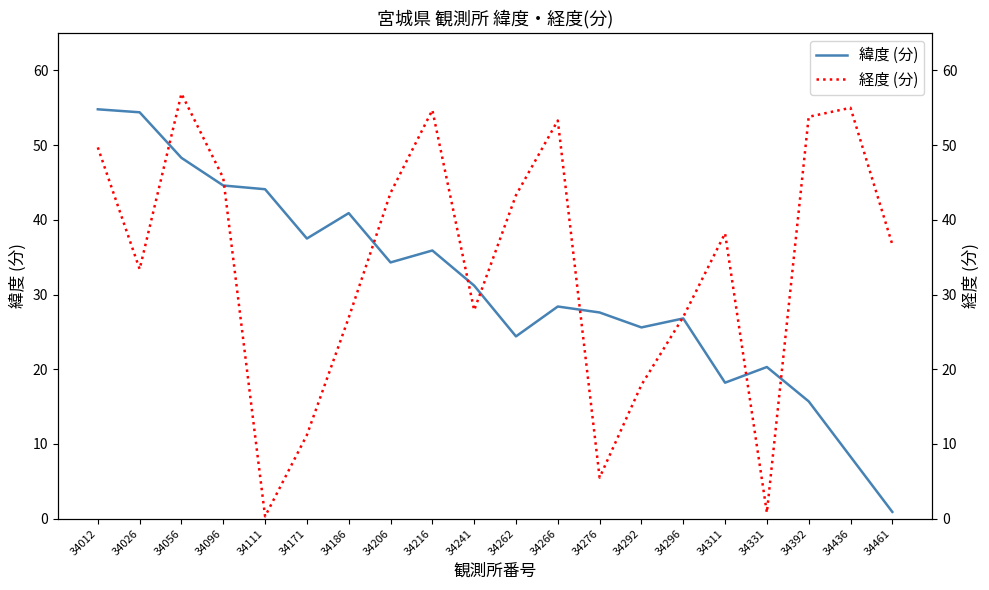

How many interior local peaks does the 経度 (分) series have?

5